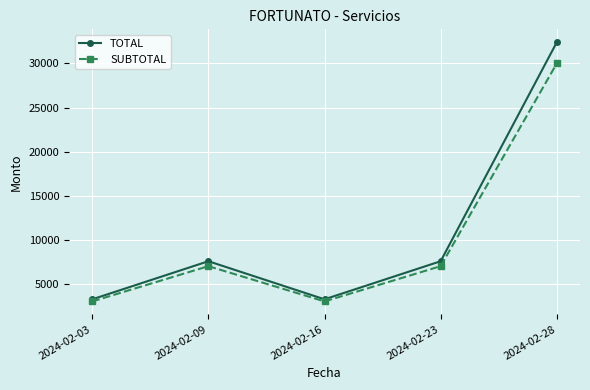

How many interior local peaks does the TOTAL series have?

1